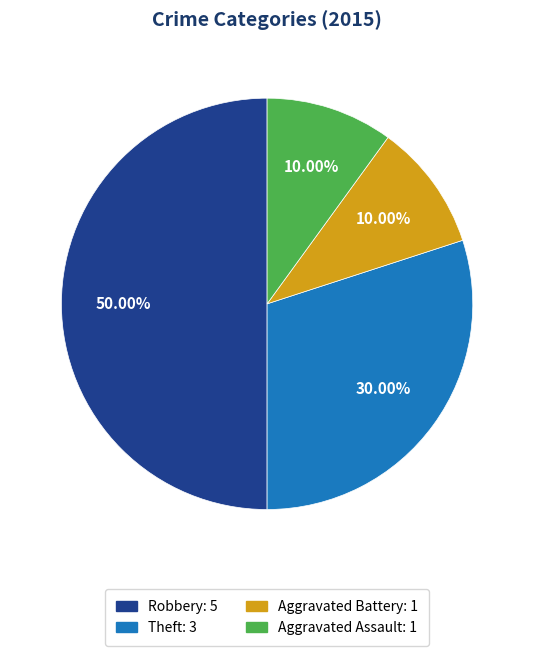

What percentage is NOT represented by Robbery?

50.0%